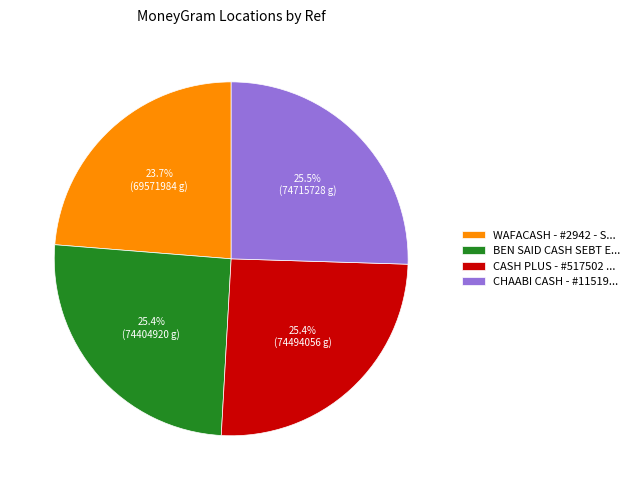

Which slice is the smallest?

WAFACASH - #2942 - S...